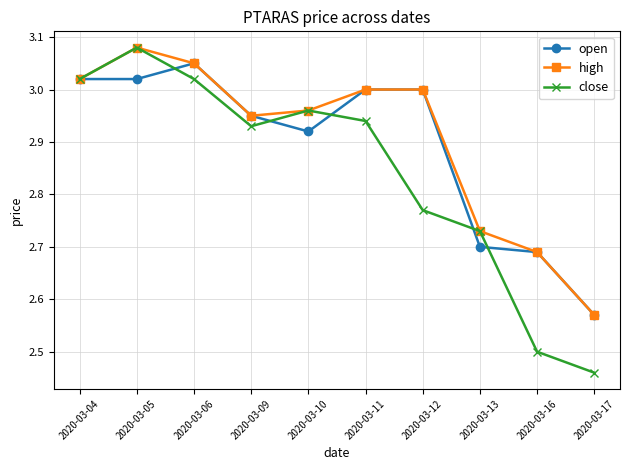

At which label does high reach its minimum?

2020-03-17